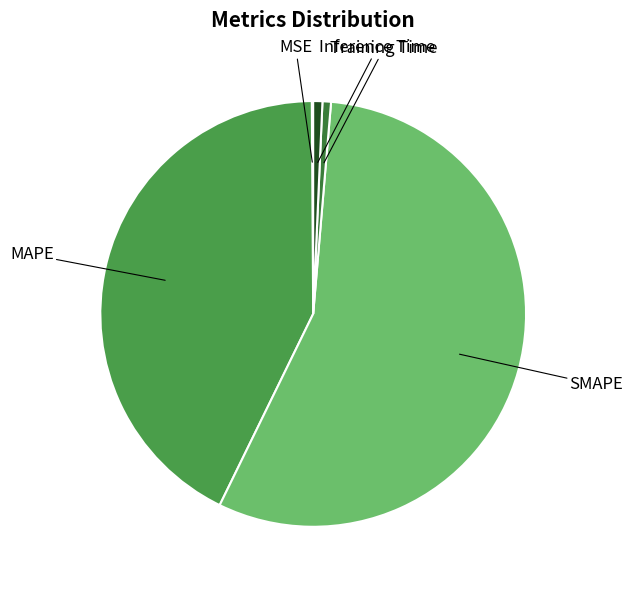

Which has a higher value, MAPE or Training Time?

MAPE